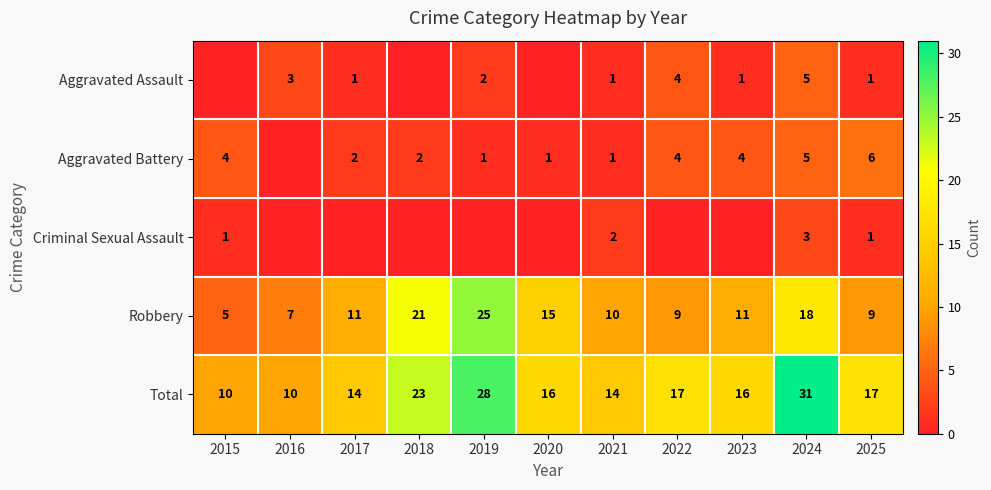

At which category is the sum across all series the highest?

2024